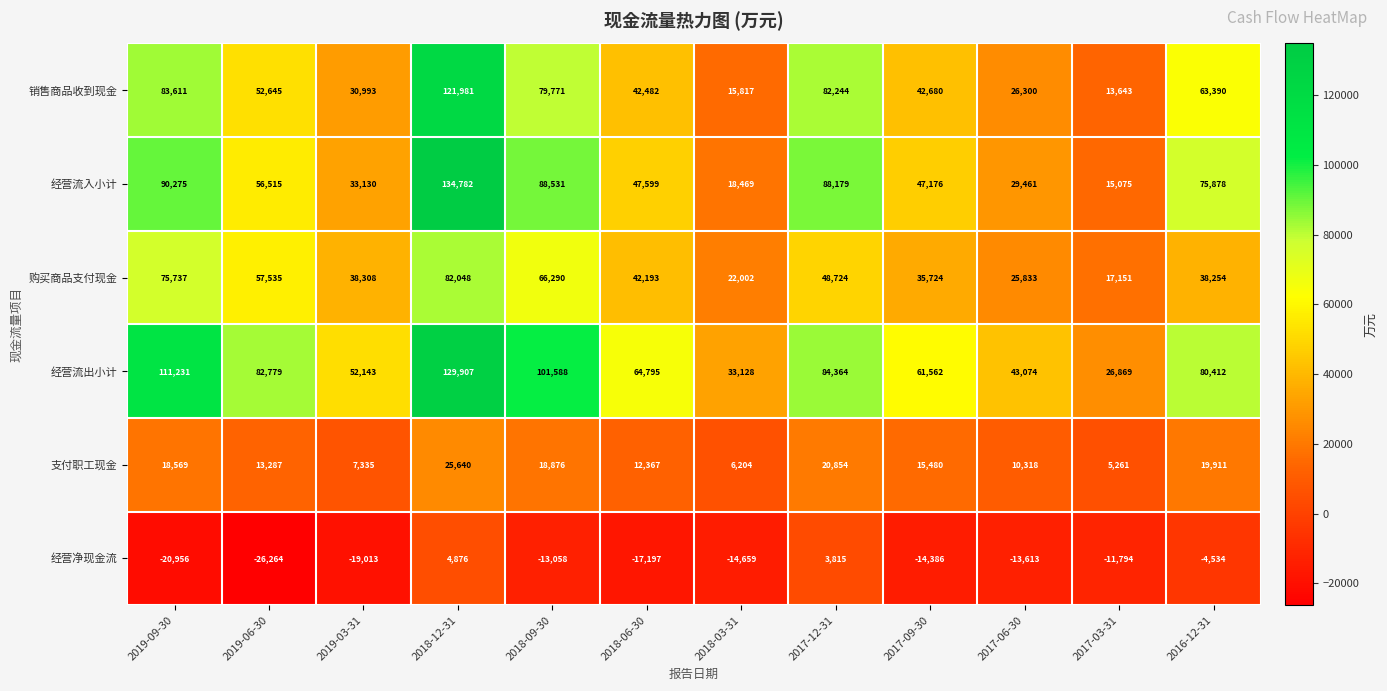

What is the lowest value of the 支付职工现金 series?

5261